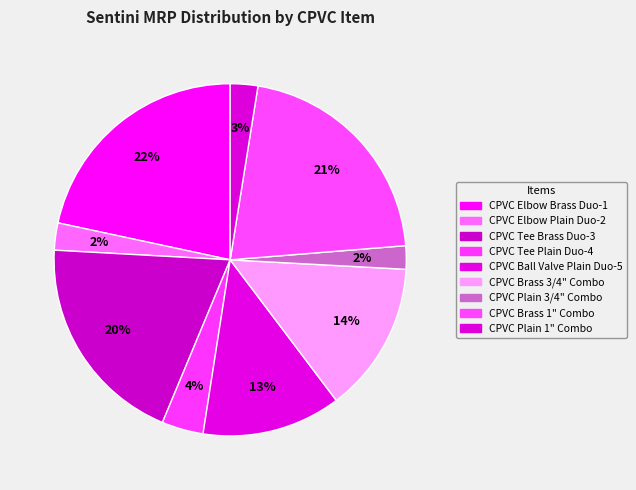

What is the ratio of the value at CPVC Plain 3/4" Combo to the value at CPVC Tee Brass Duo-3?

0.1